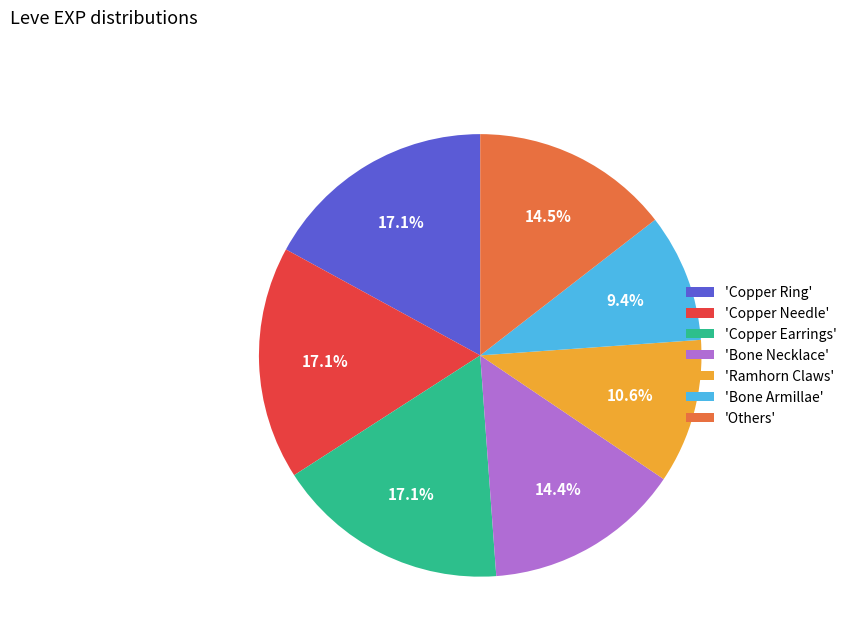

Does 'Bone Armillae' account for over 50% of the chart?

No